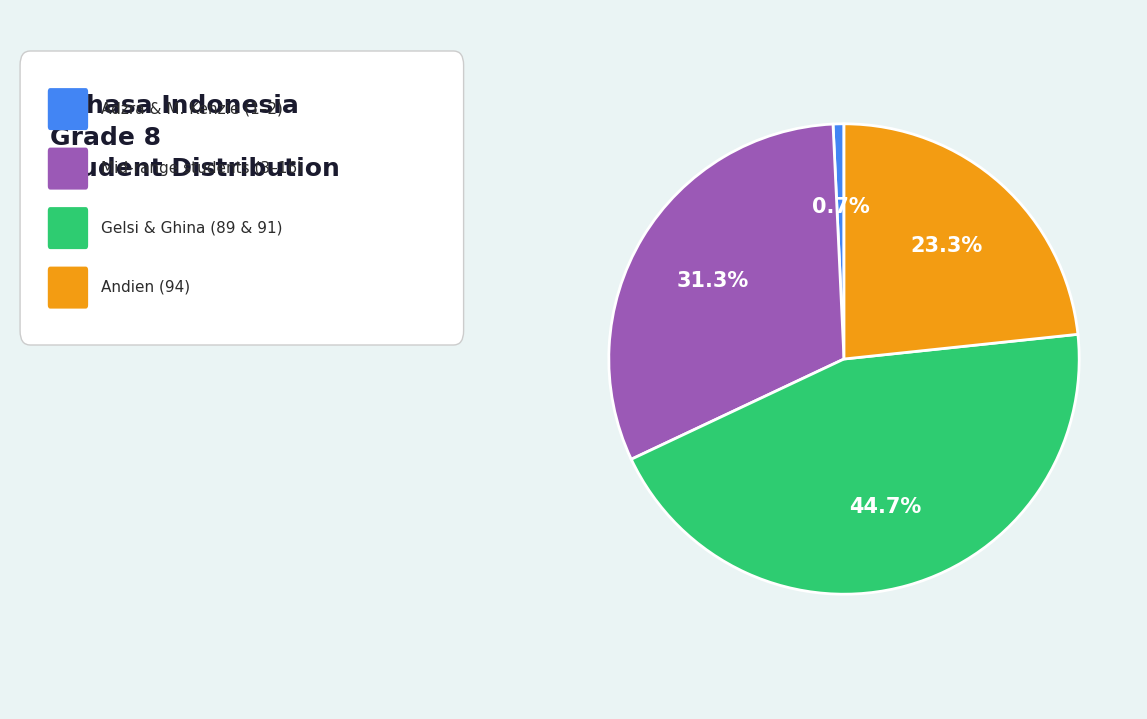

To the nearest percent, what is the average slice percentage?

25%